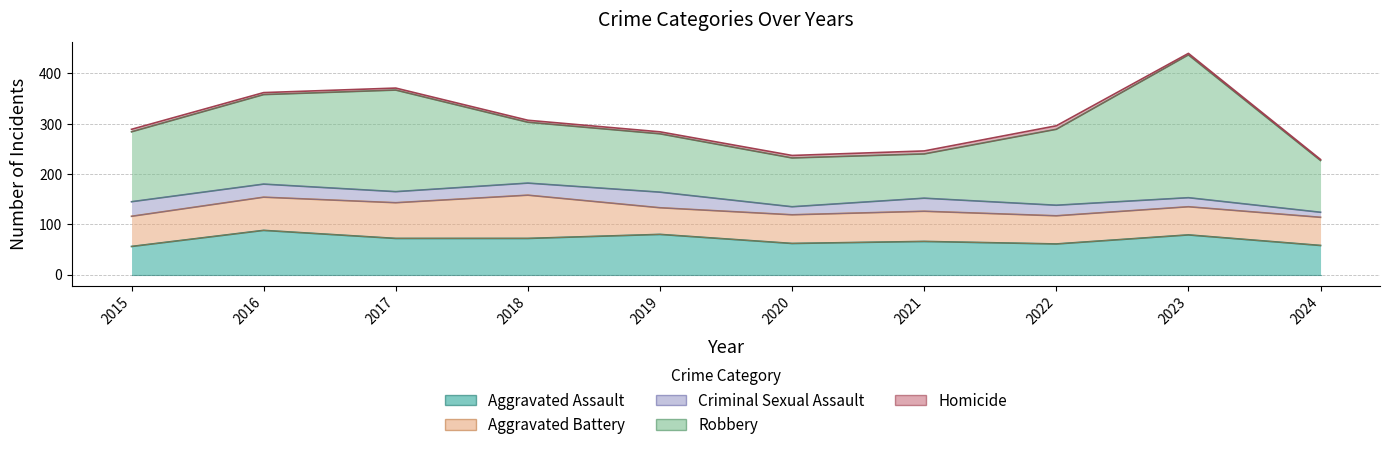

What is the highest value of the Aggravated Battery series?

86